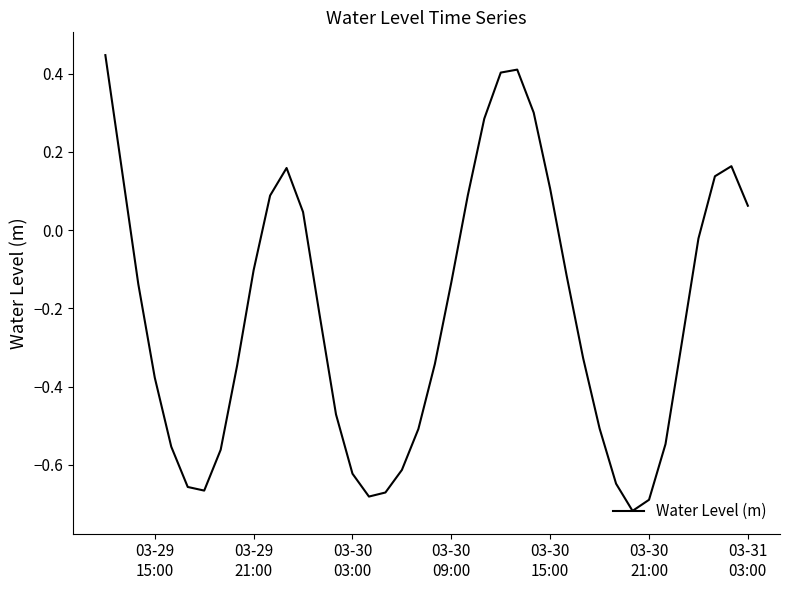

What is the difference between the maximum and minimum values?

1.2